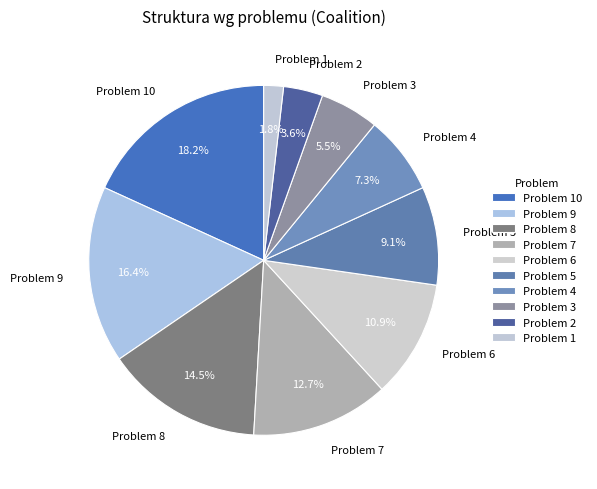

Approximately how many times larger is the value at Problem 3 compared to Problem 7?

0.4